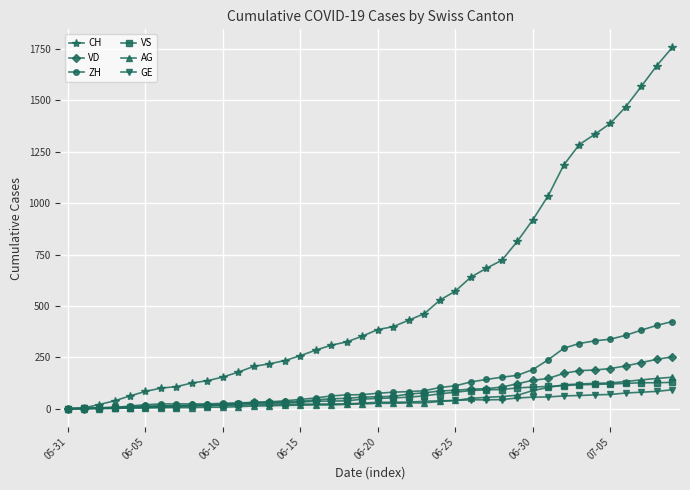

How many distinct data groups are displayed?

6